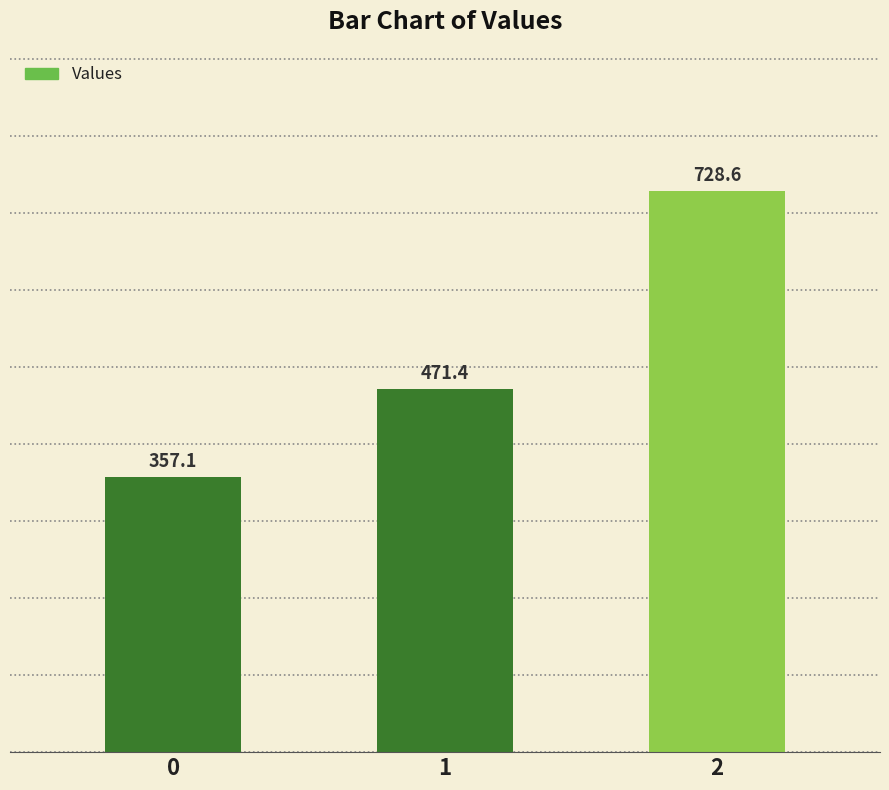

What is the average value?

519.0